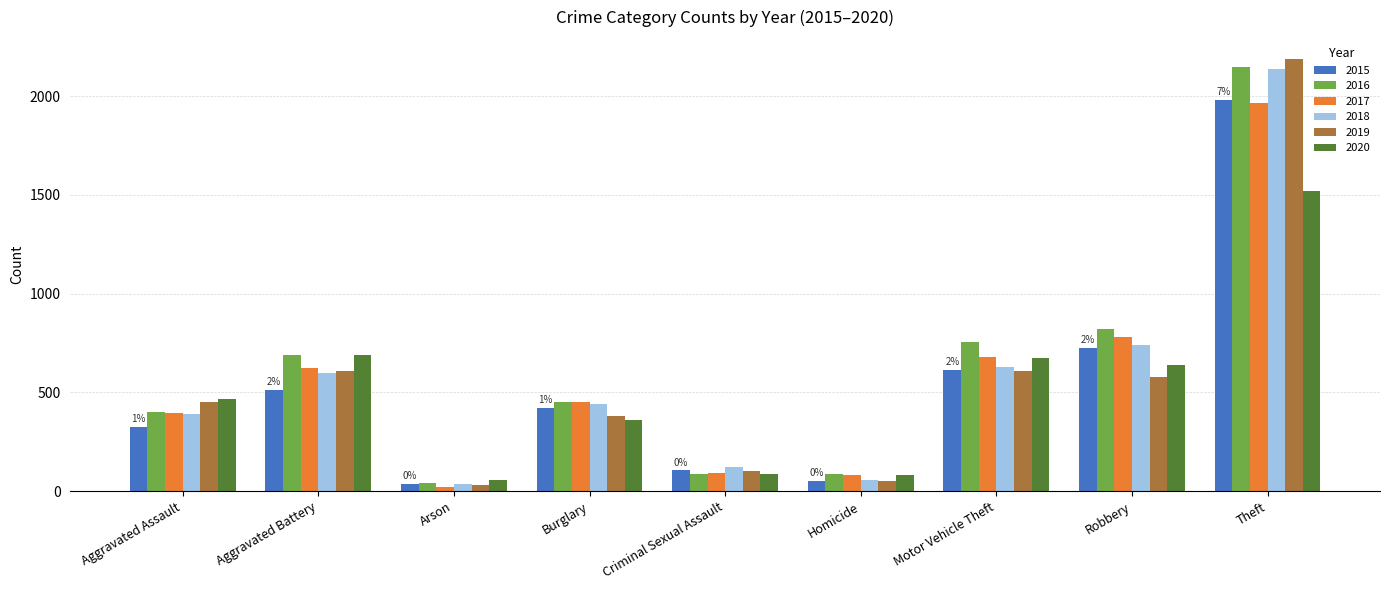

At how many categories does at least one series exceed 571?

4